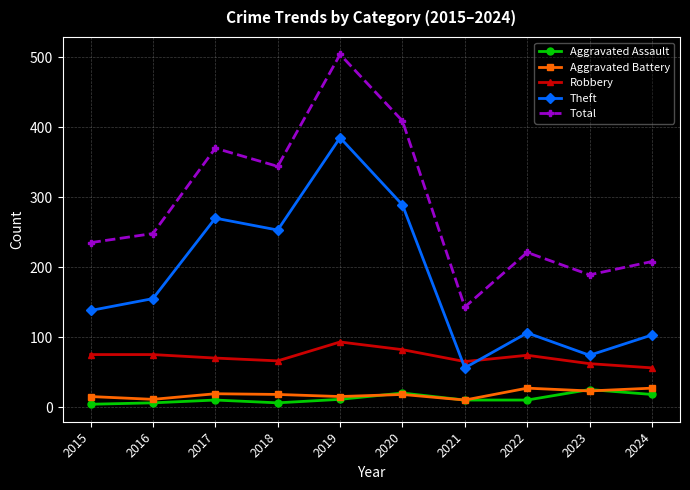

True or false: Aggravated Battery and Robbery cross at least once.

False